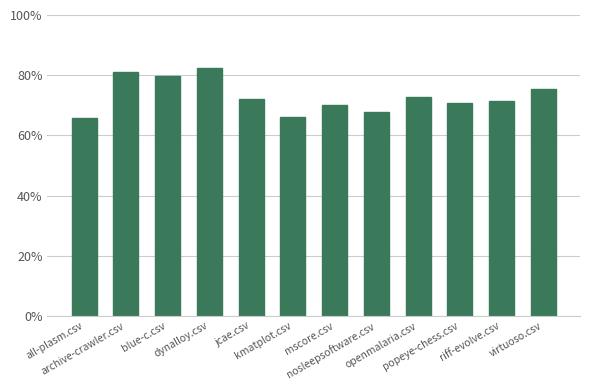

Are the bars horizontal?

No